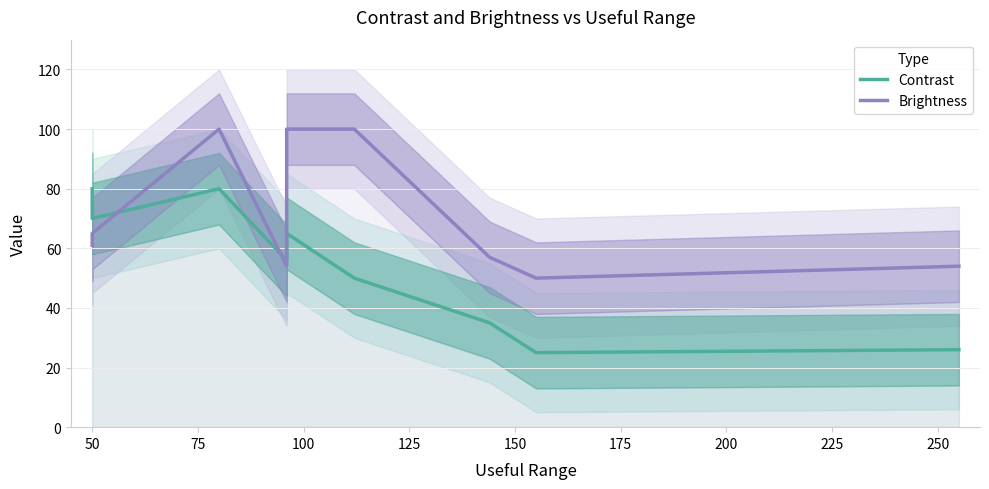

What is the value of the Brightness point at the 4th from the left?

54